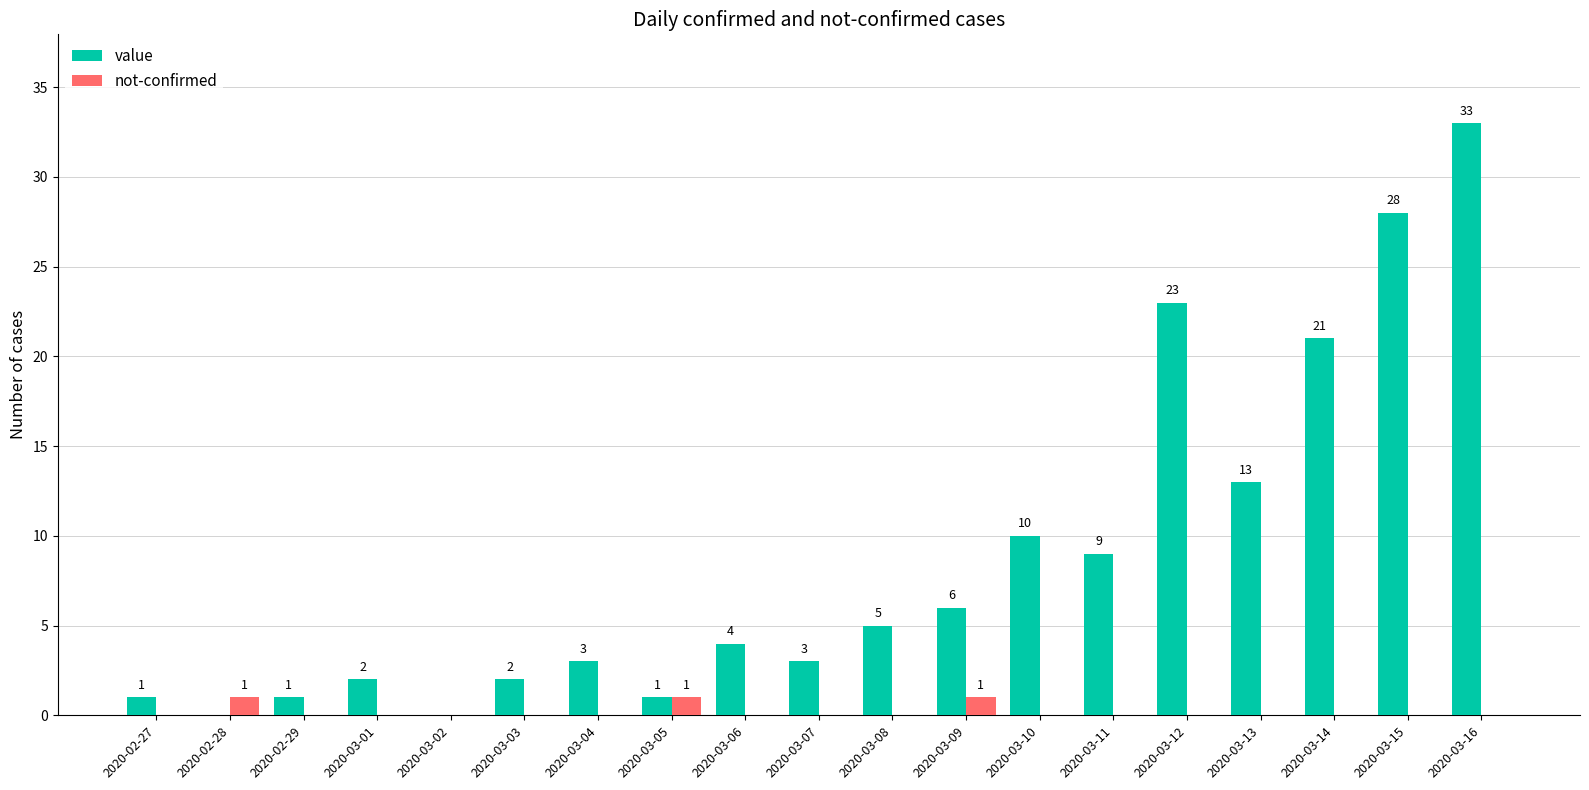

What is the greatest value displayed?

33